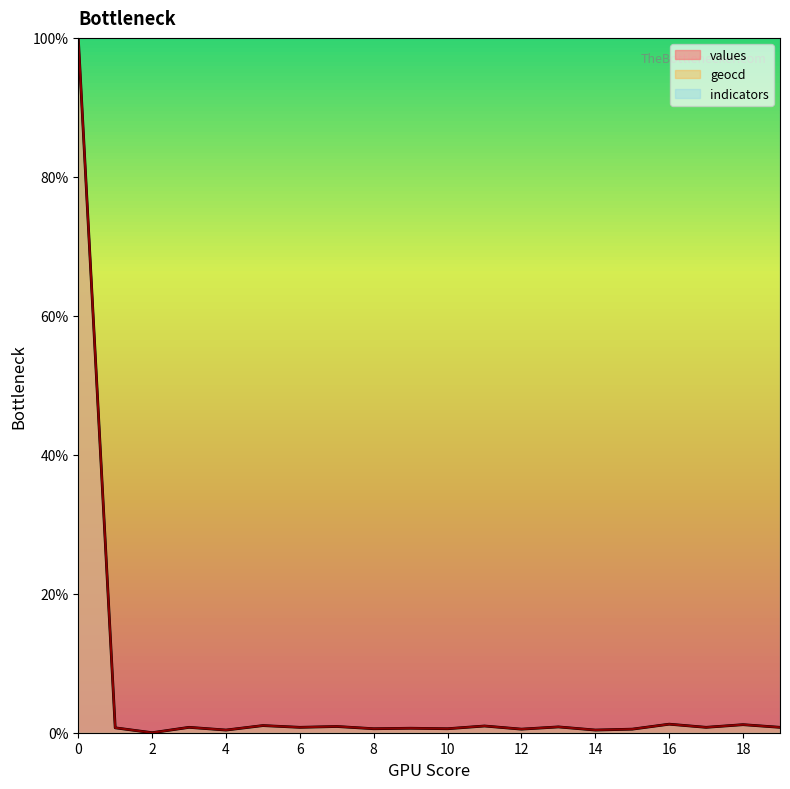

Rank the series at 1 from lowest to highest value.

values, geocd